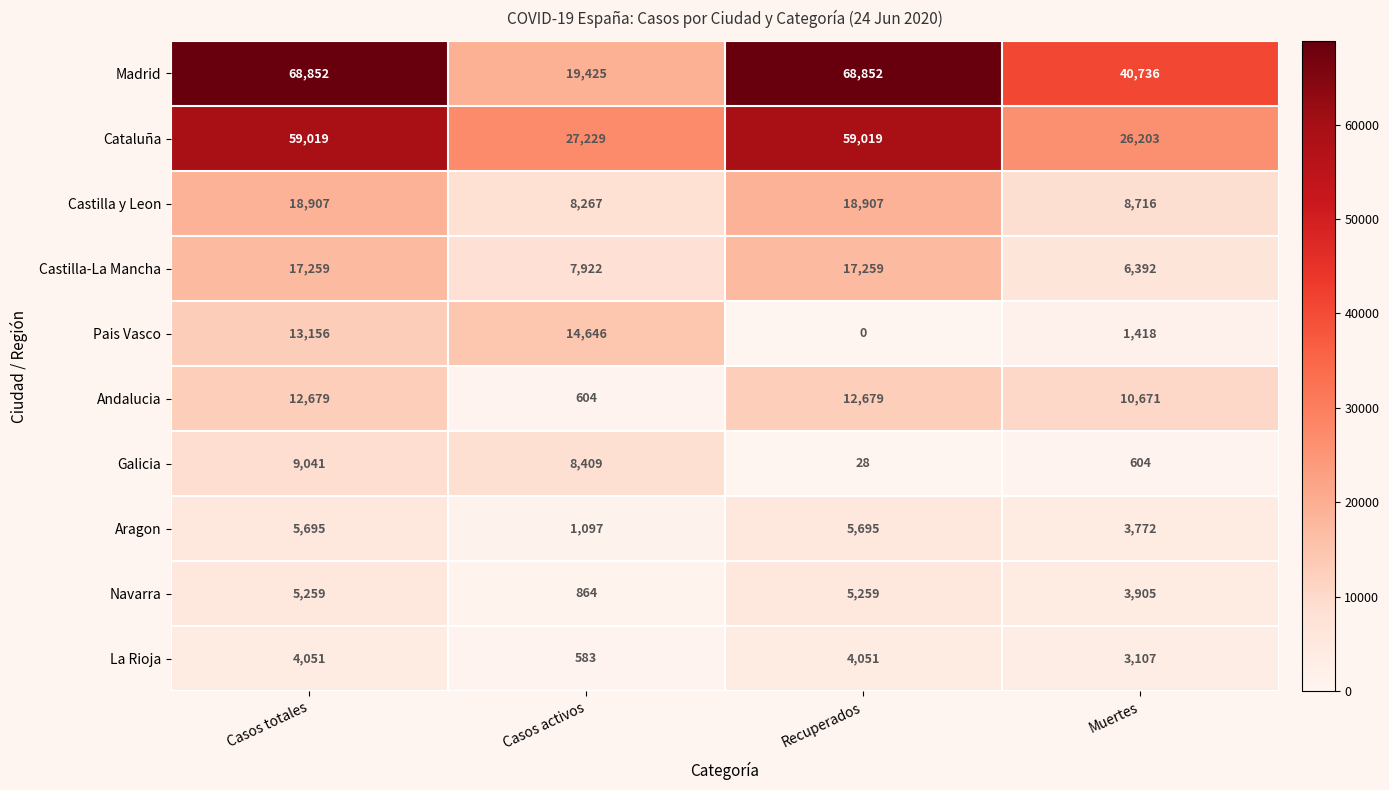

List the series in order of their peak value, highest first.

Madrid, Cataluña, Castilla y Leon, Castilla-La Mancha, Pais Vasco, Andalucia, Galicia, Aragon, Navarra, La Rioja